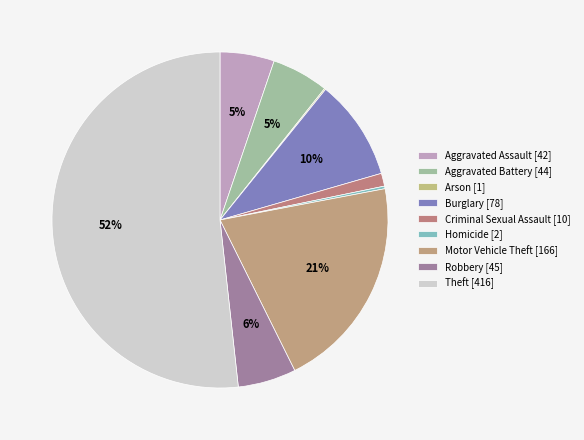

Between Robbery and Burglary, which is larger?

Burglary